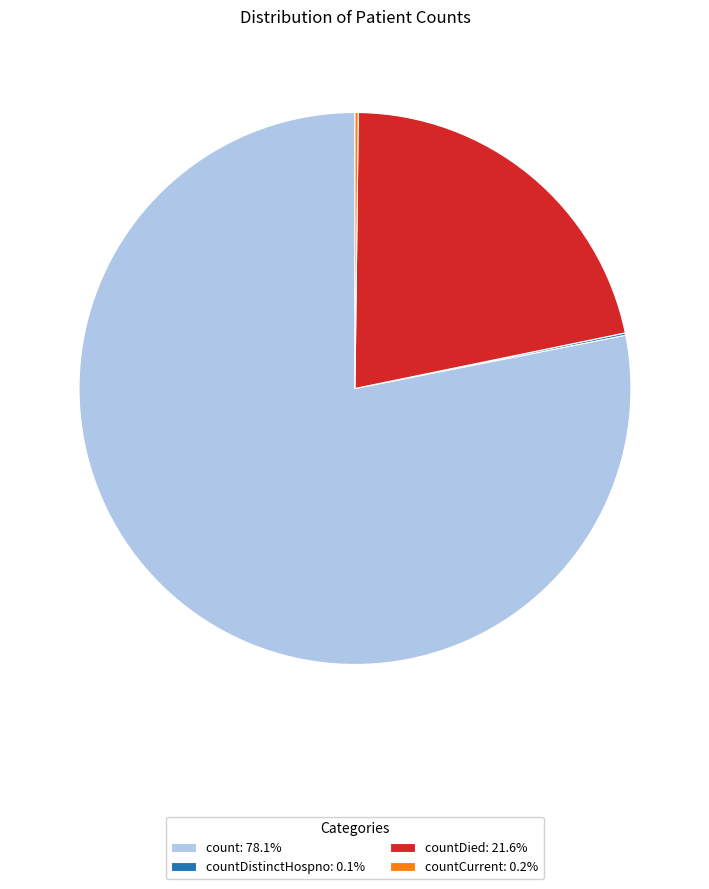

Is count: 78.1% the majority of the pie?

Yes